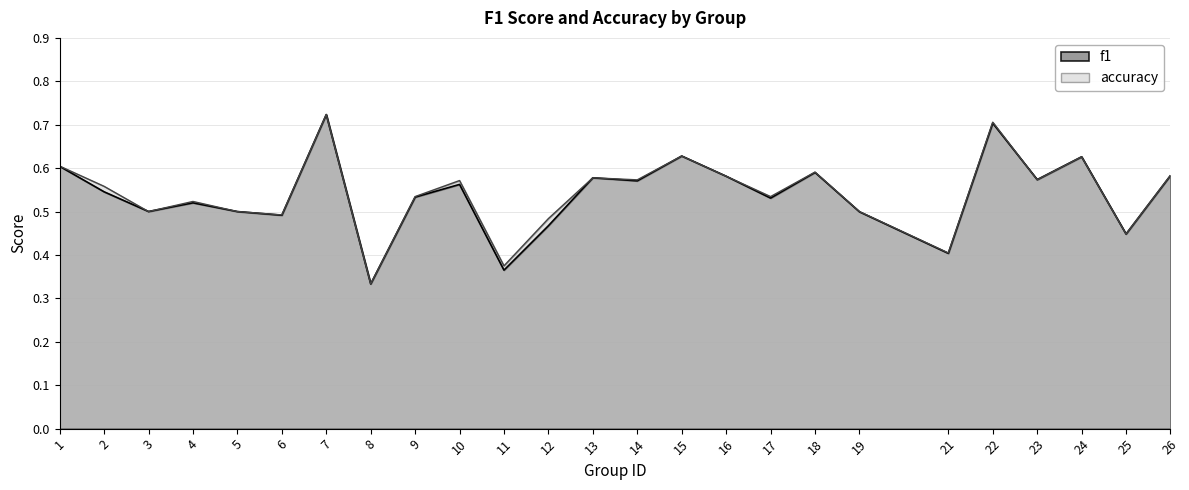

Reading left to right, what are all the values shown in this chart?

f1: 0.6	0.5	0.5	0.5	0.5	0.5	0.7	0.3	0.5	0.6	0.4	0.5	0.6	0.6	0.6	0.6	0.5	0.6	0.5	0.4	0.7	0.6	0.6	0.4	0.6
accuracy: 0.6	0.6	0.5	0.5	0.5	0.5	0.7	0.3	0.5	0.6	0.4	0.5	0.6	0.6	0.6	0.6	0.5	0.6	0.5	0.4	0.7	0.6	0.6	0.4	0.6